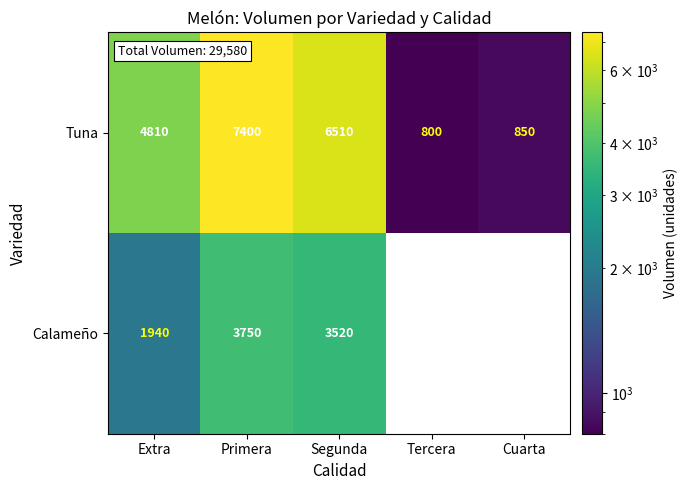

Which has a higher value, Primera or Cuarta?

Primera